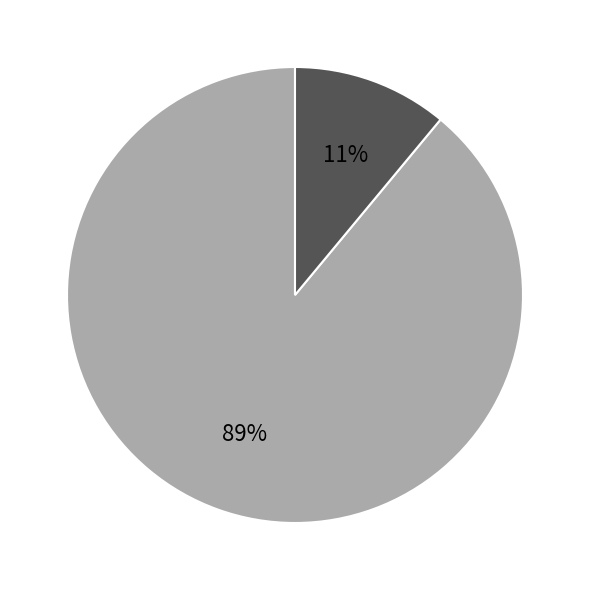

Does any single category account for the majority?

Yes